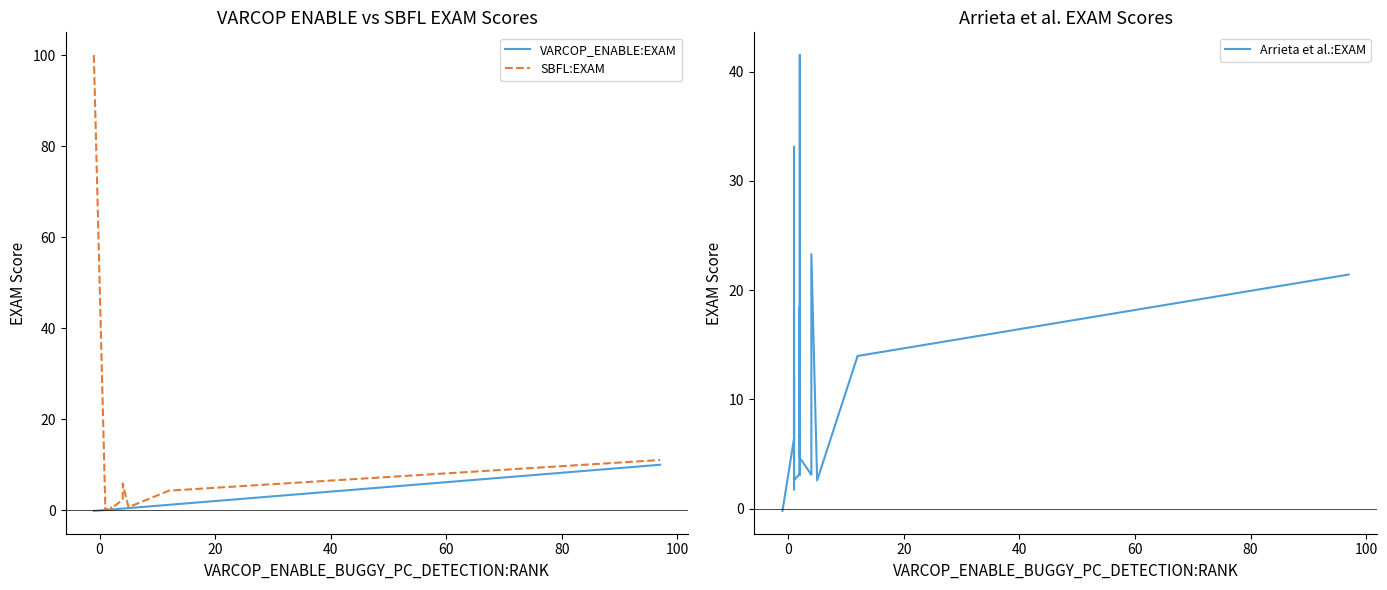

Does the chart have visible grid lines?

No